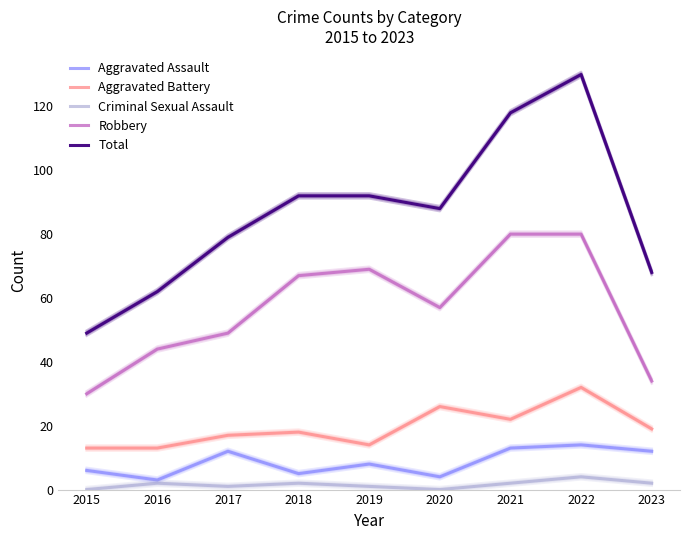

Which series has the largest range (max minus min)?

Total